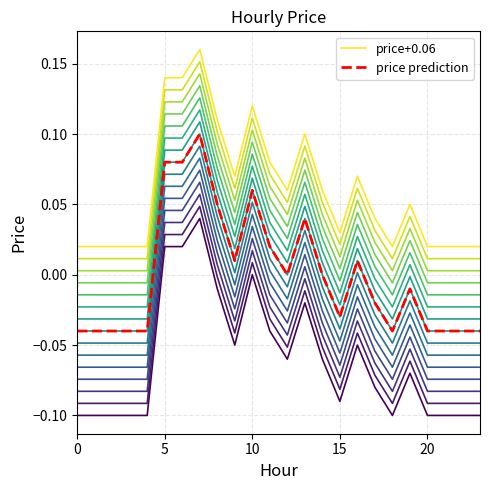

At which category is the sum across all series the highest?

7